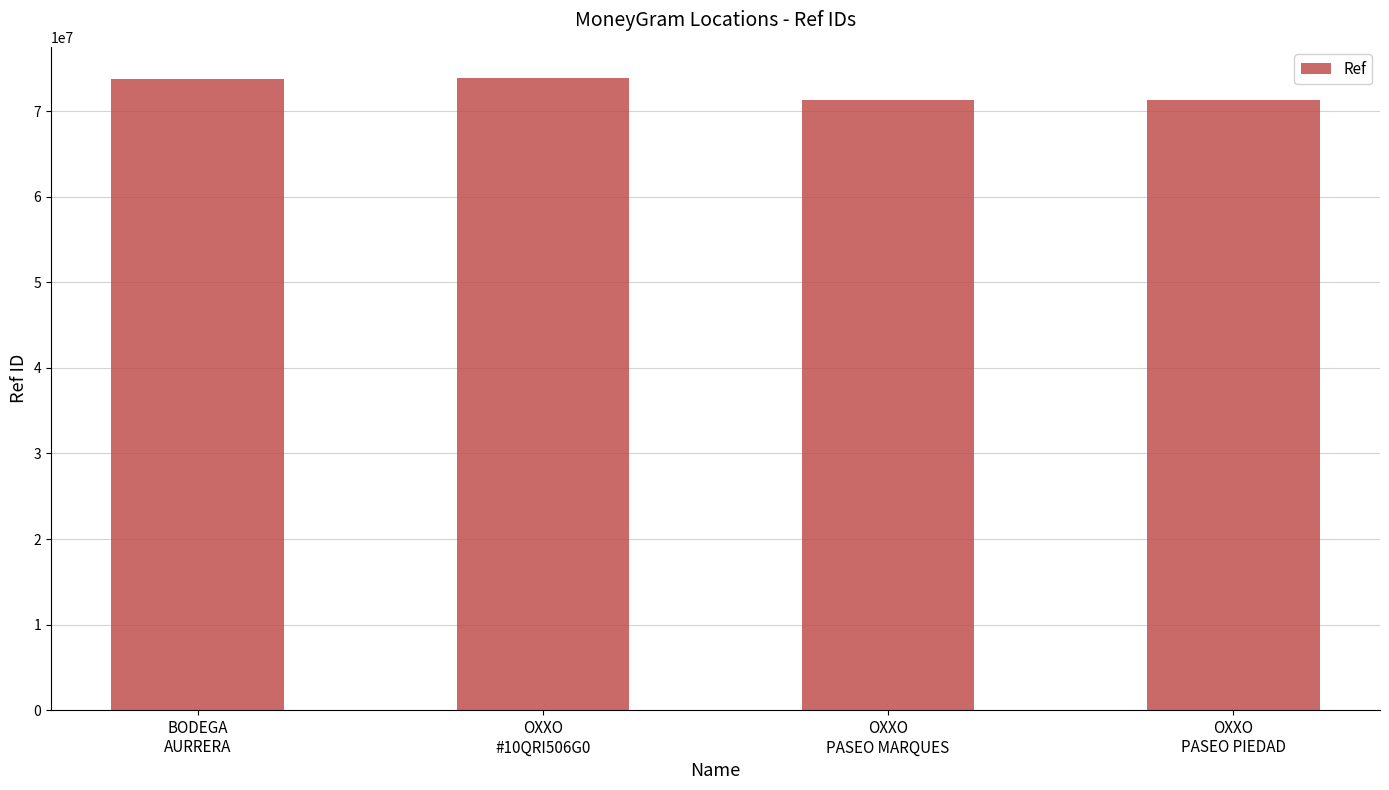

What is the sum of all values?

290301043